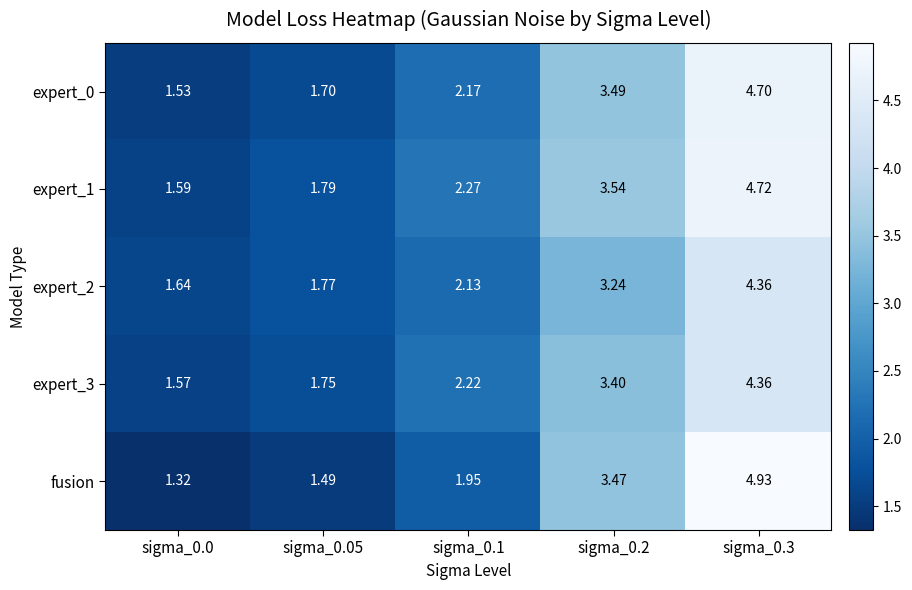

Is the value of expert_0 at sigma_0.0 greater than the value of fusion at sigma_0.05?

Yes